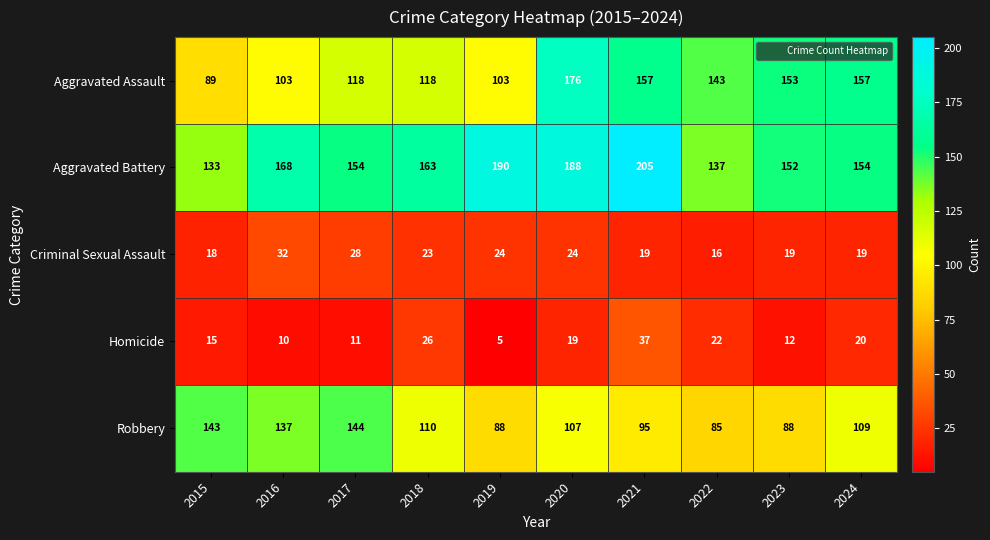

What is the average value of the Robbery series?

111